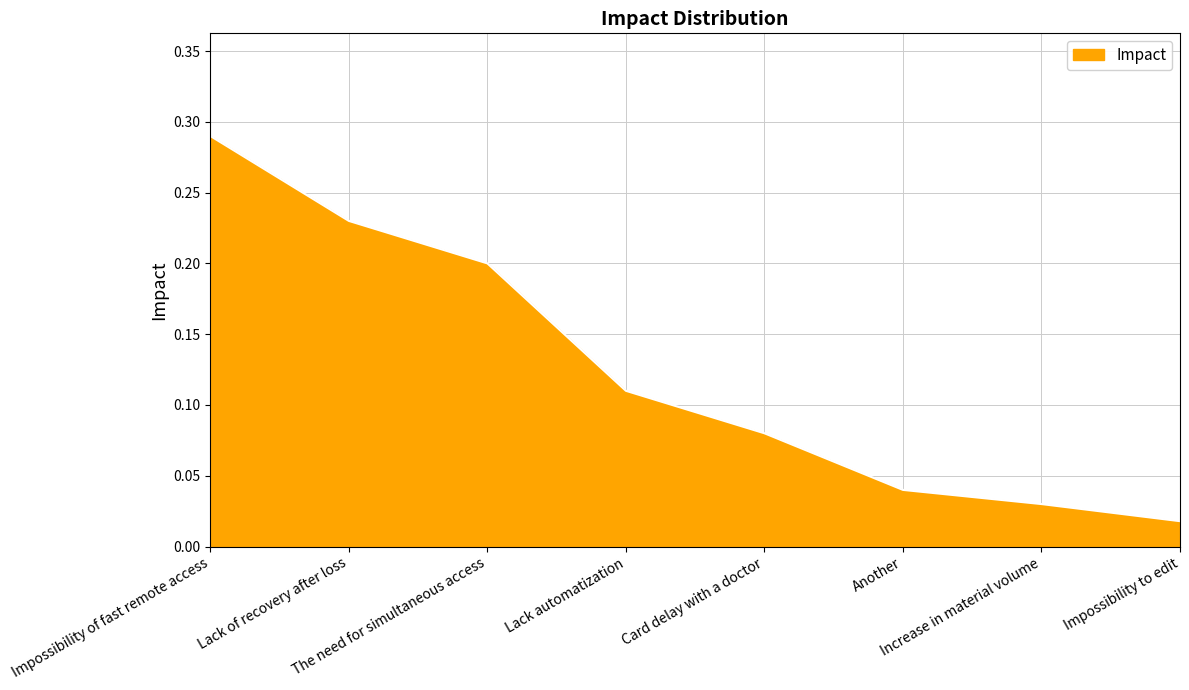

At which label is the value closest to 0?

Impossibility to edit